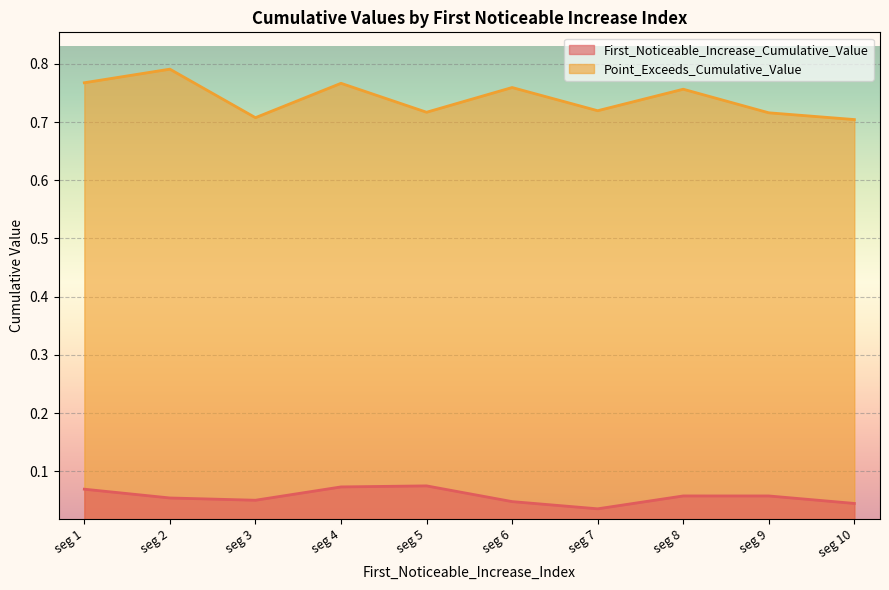

Which series has the widest spread of values?

Point_Exceeds_Cumulative_Value